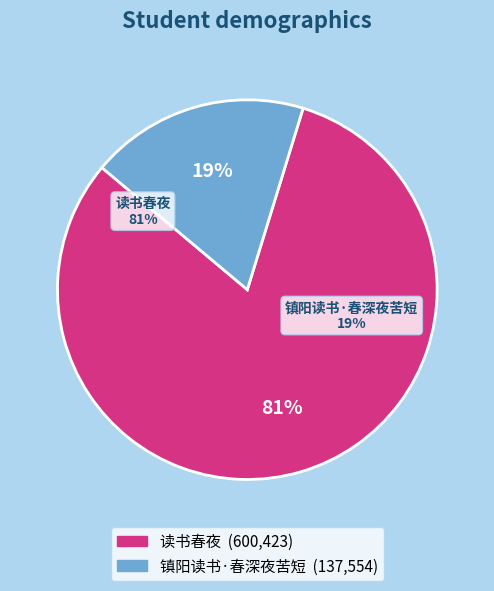

To the nearest percent, what percentage of the pie is 镇阳读书·春深夜苦短?

19%